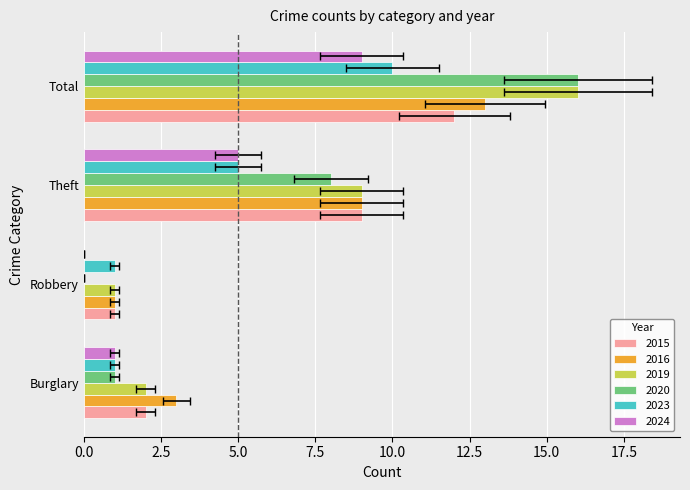

What is the label of the 2nd bar from the right?

Theft